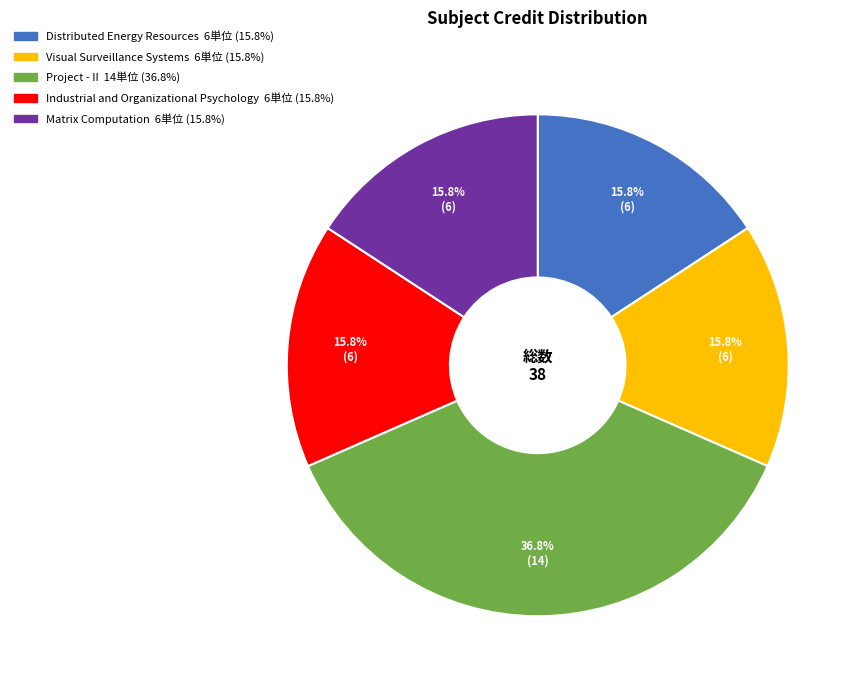

What percentage is the Industrial and Organizational Psychology slice, to the nearest percent?

16%